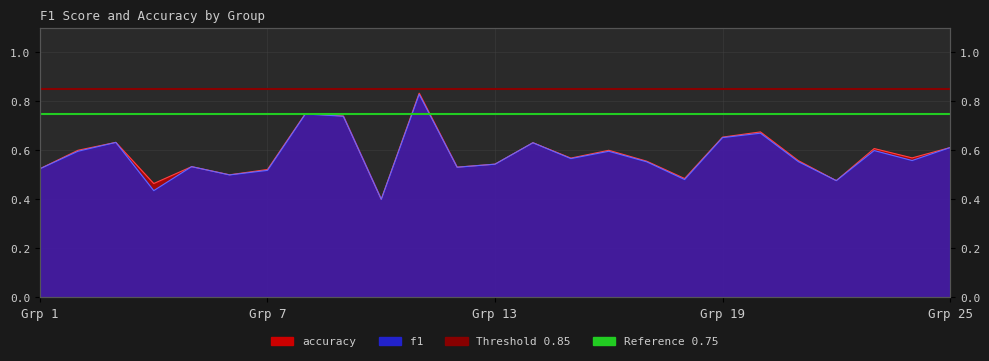

True or false: accuracy has more than 0 interior local peaks.

True